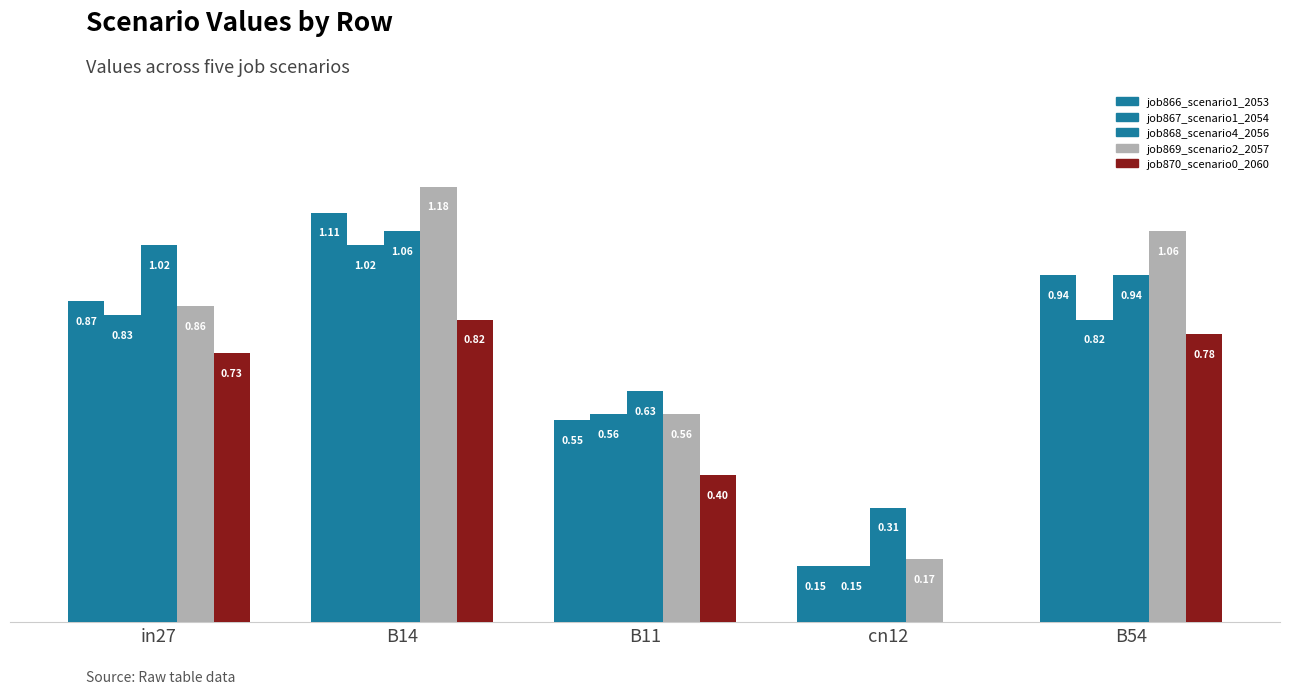

Which category has the highest value in the job870_scenario0_2060 series?

B14